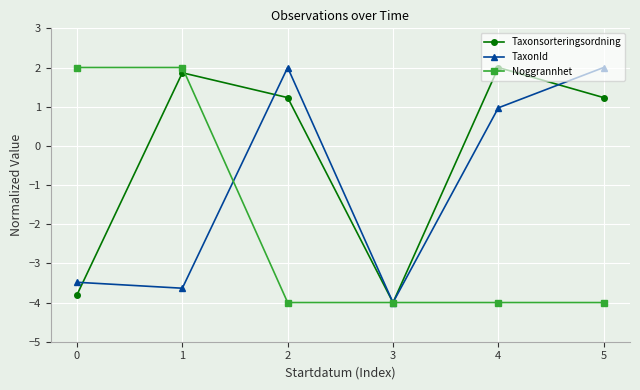

Which series ends up on top after the final intersection of Taxonsorteringsordning and TaxonId?

TaxonId